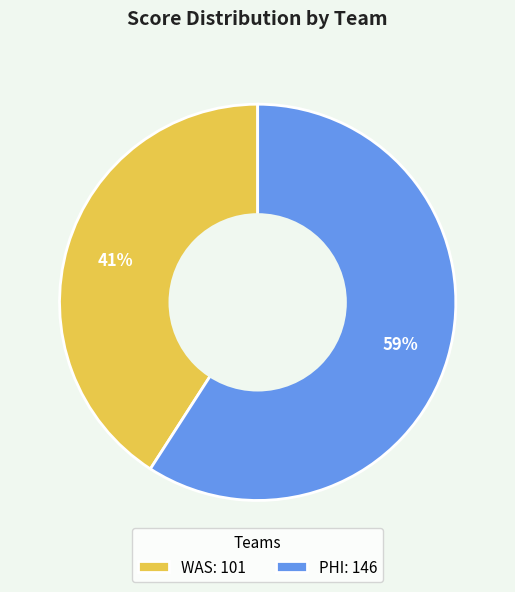

Is there any slice that represents more than half of the pie?

Yes